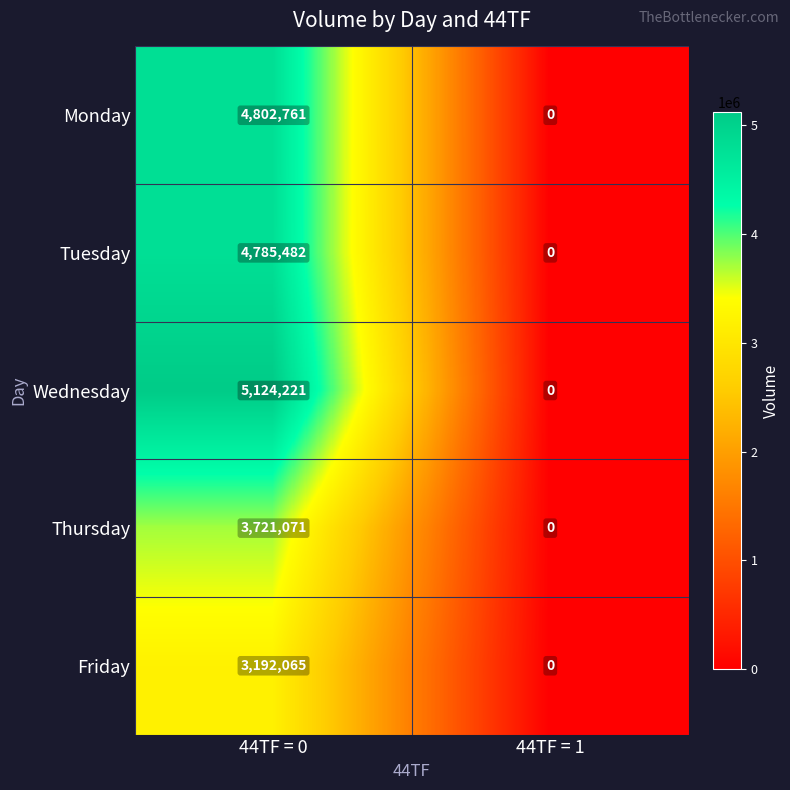

Rank the categories by Wednesday value from lowest to highest.

44TF = 1, 44TF = 0